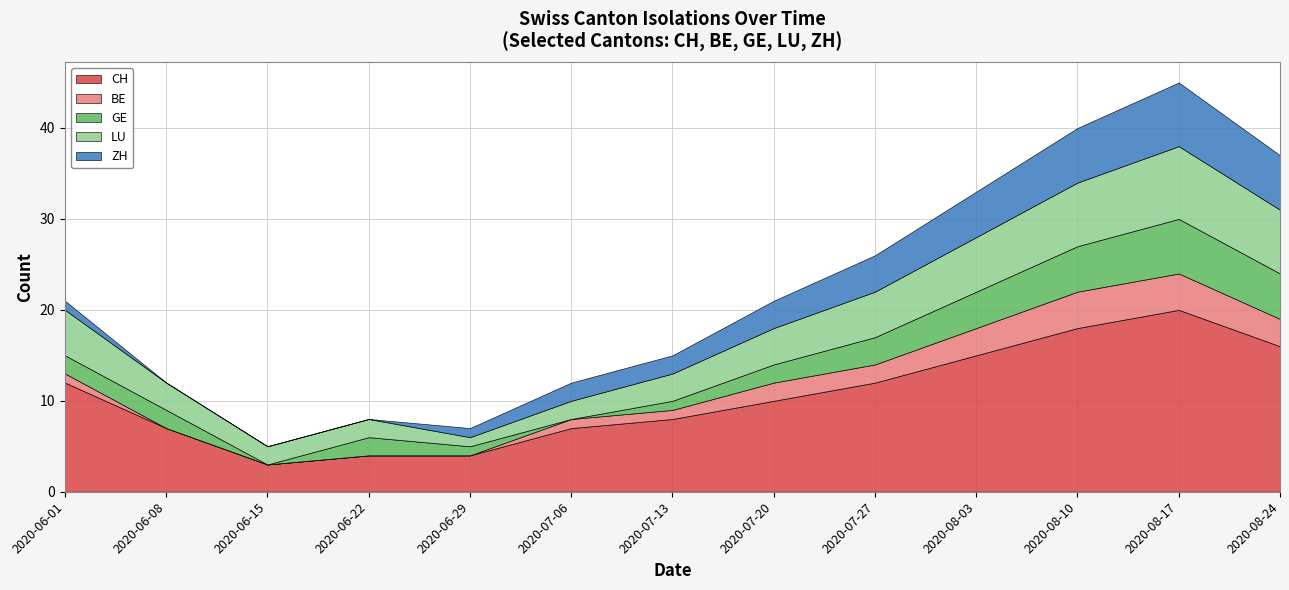

The CH series shows 11 at 2020-07-13. True or false?

False